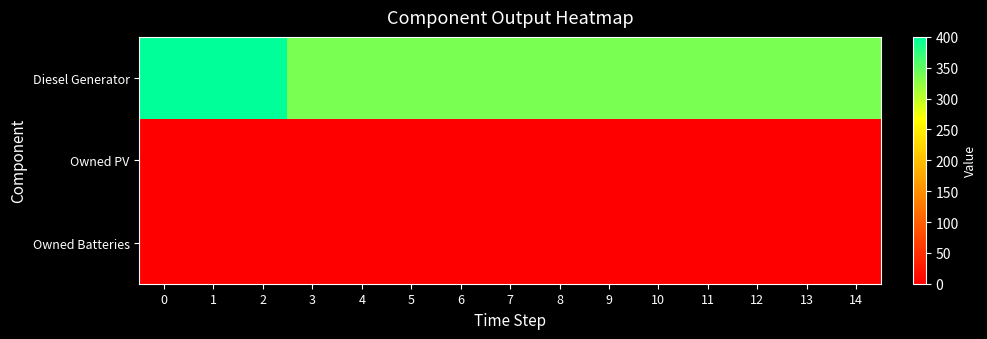

Reading left to right, list all the values displayed in this chart.

Diesel Generator: 0=400	1=400	2=400	3=336	4=336	5=336	6=336	7=336	8=336	9=336	10=336	11=336	12=336	13=336	14=336
Owned PV: 0=0	1=0	2=0	3=0	4=0	5=0	6=0	7=0	8=0	9=0	10=0	11=0	12=0	13=0	14=0
Owned Batteries: 0=0	1=0	2=0	3=0	4=0	5=0	6=0	7=0	8=0	9=0	10=0	11=0	12=0	13=0	14=0